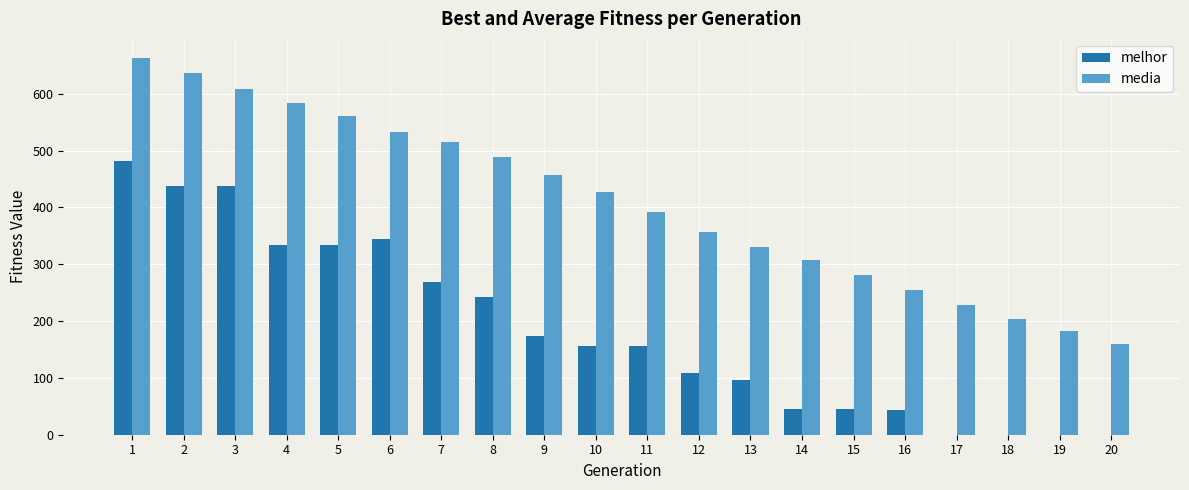

At which category is the sum across all series the highest?

1